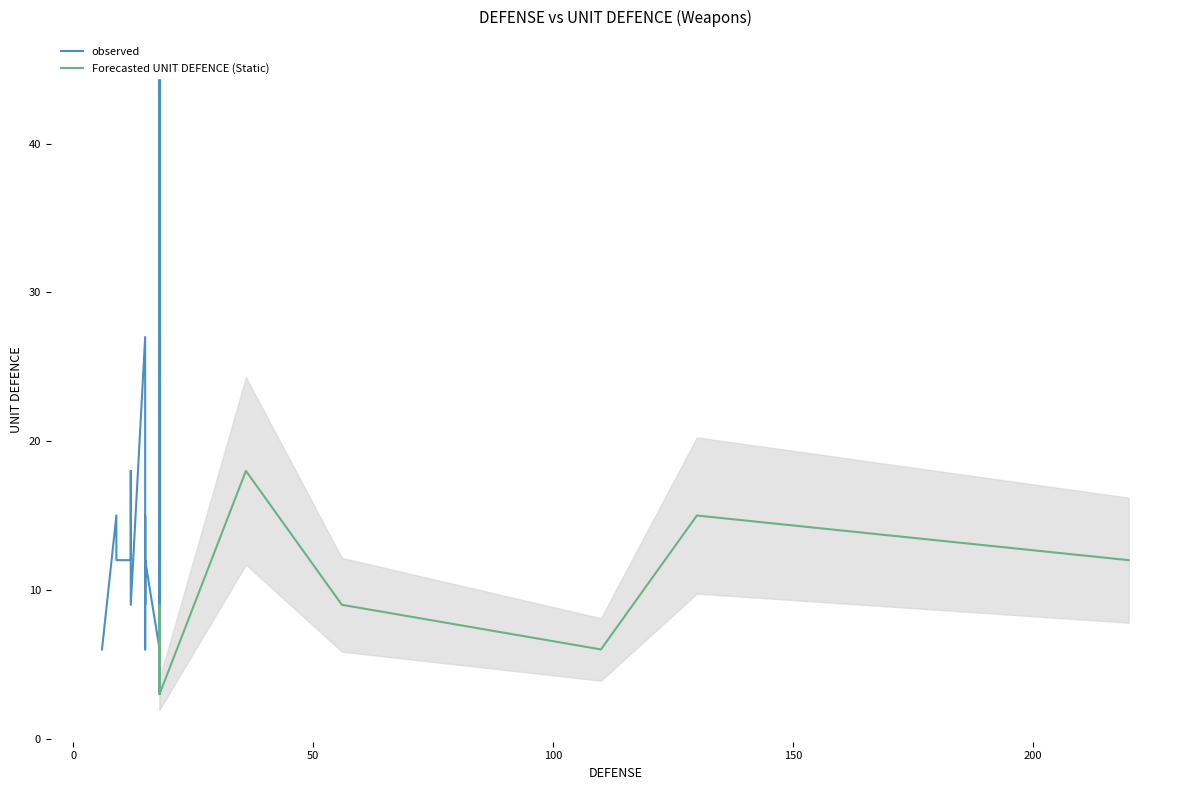

What is the value of the observed point at the 14th from the left?

45